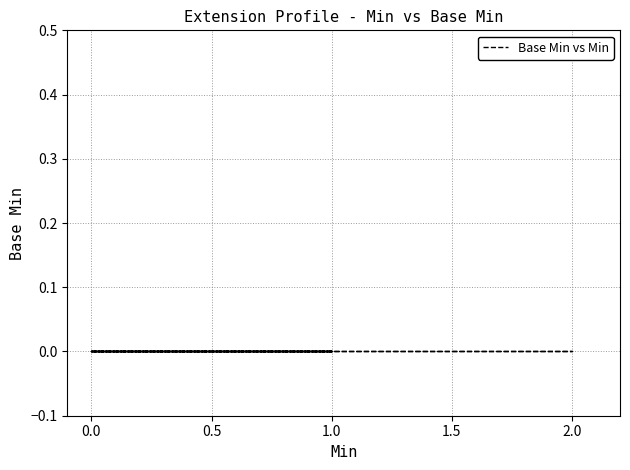

Count the number of categories in the chart.

15